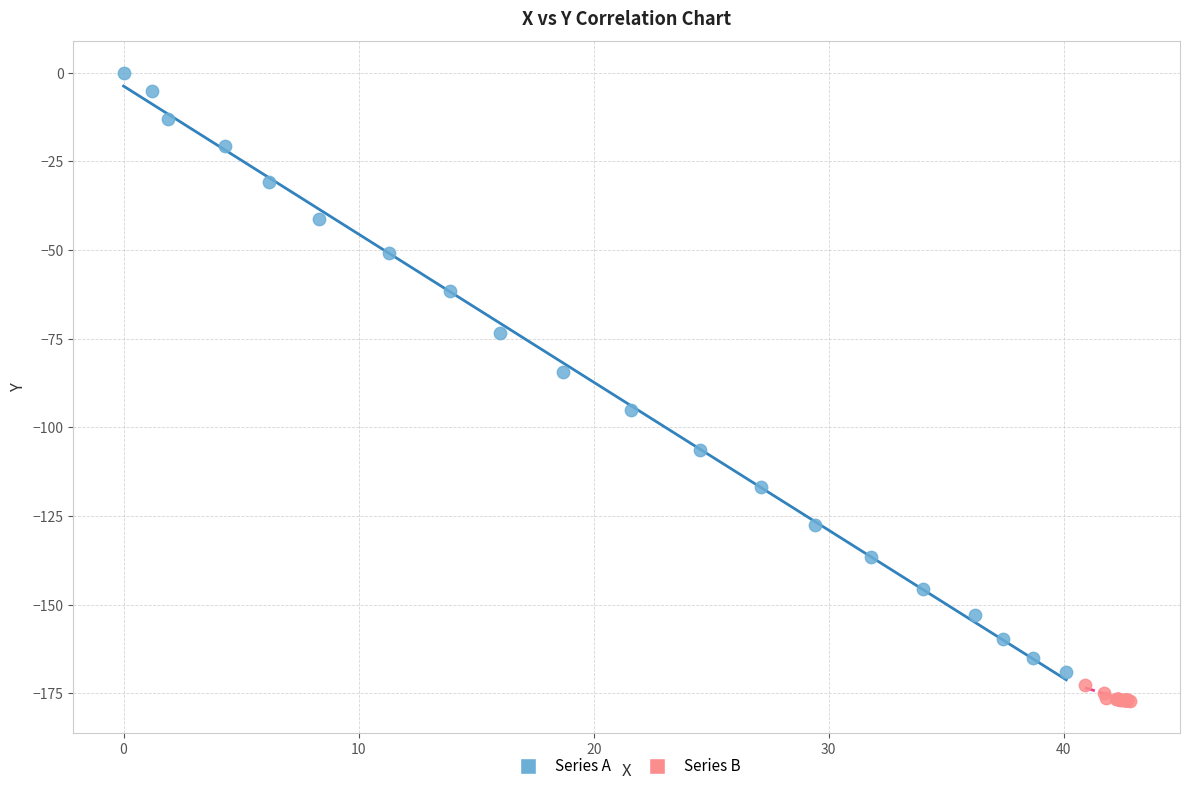

Which series reaches the minimum Y coordinate?

Series B